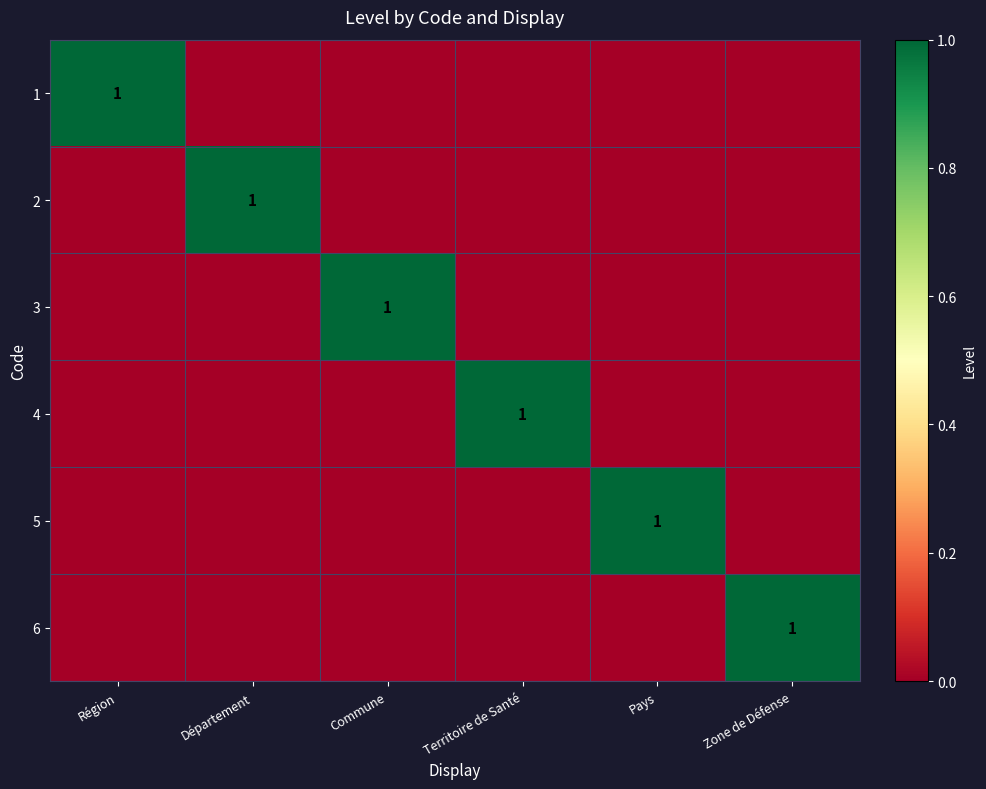

Is the value of 3 at Zone de Défense greater than the value of 4 at Région?

No